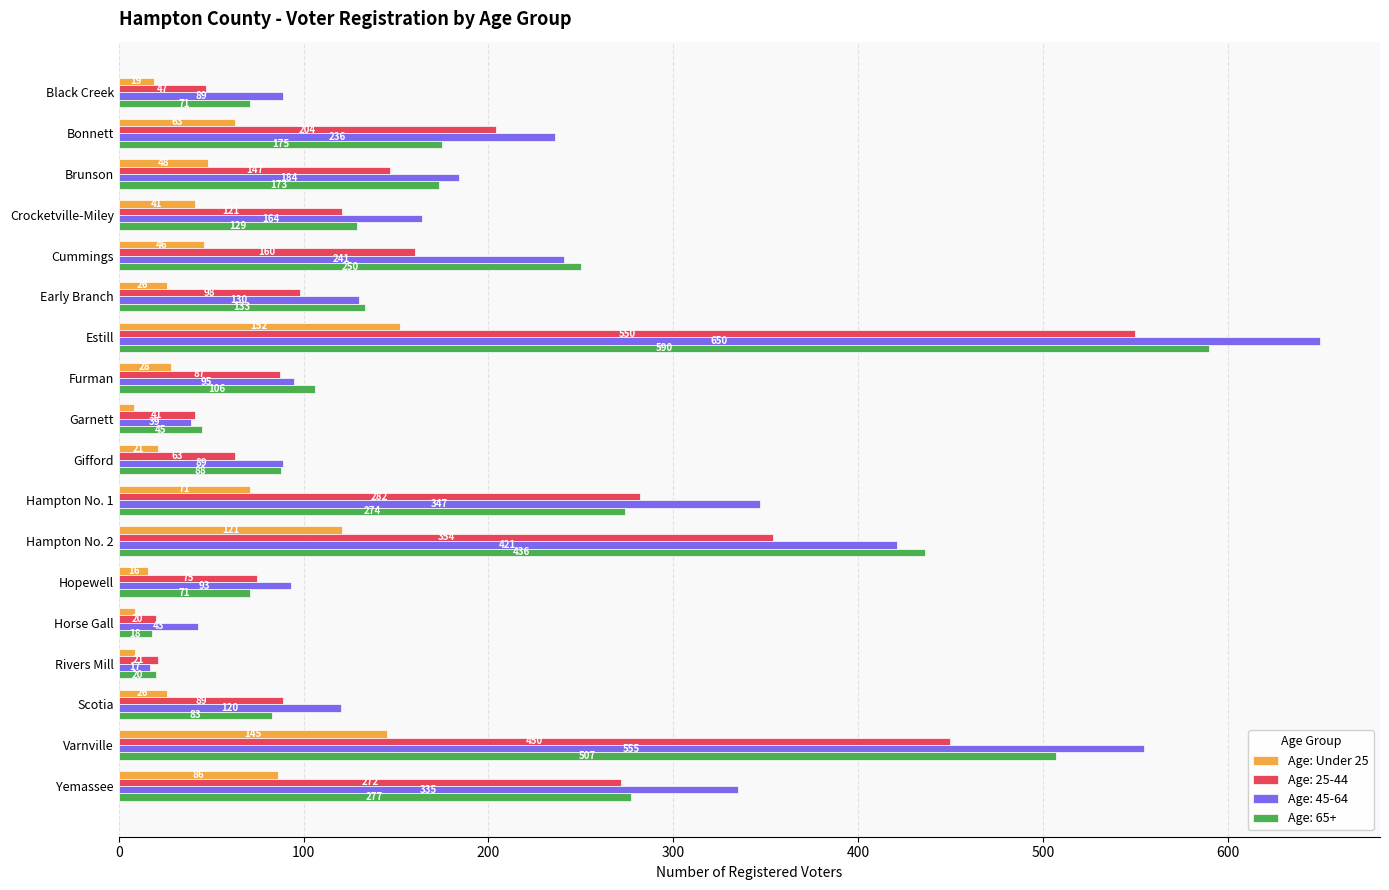

Count the number of data series in this chart.

4